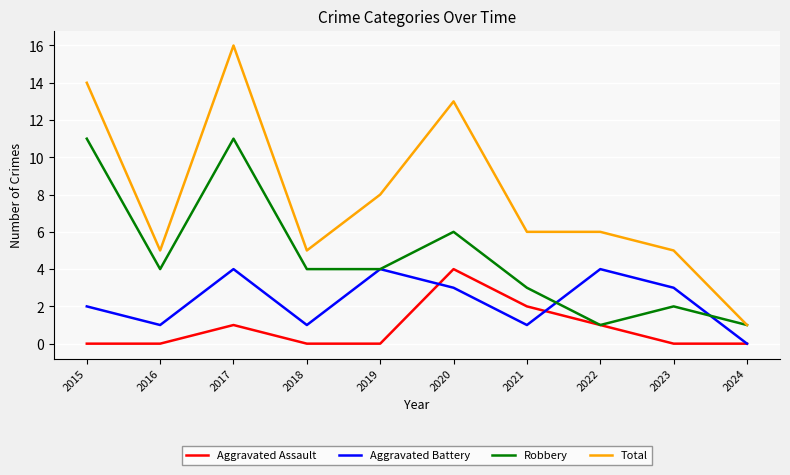

List the series in order of their overall mean, lowest first.

Aggravated Assault, Aggravated Battery, Robbery, Total